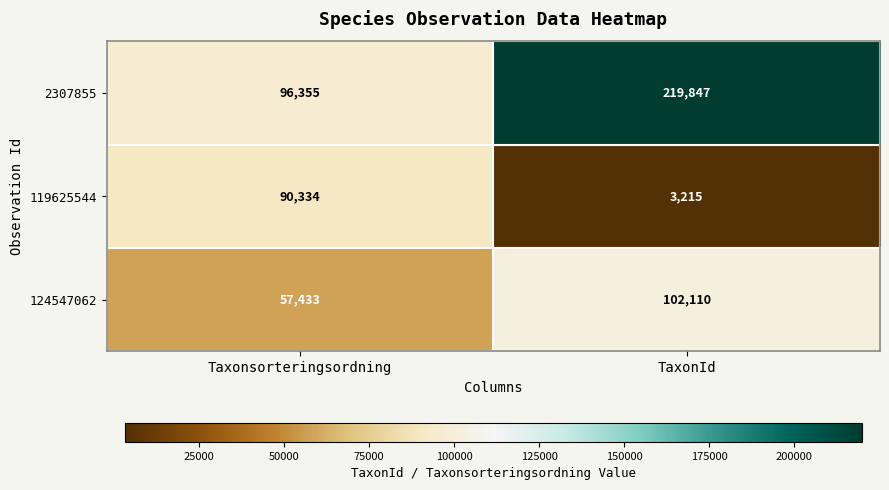

What is the minimum value shown in the chart?

3215